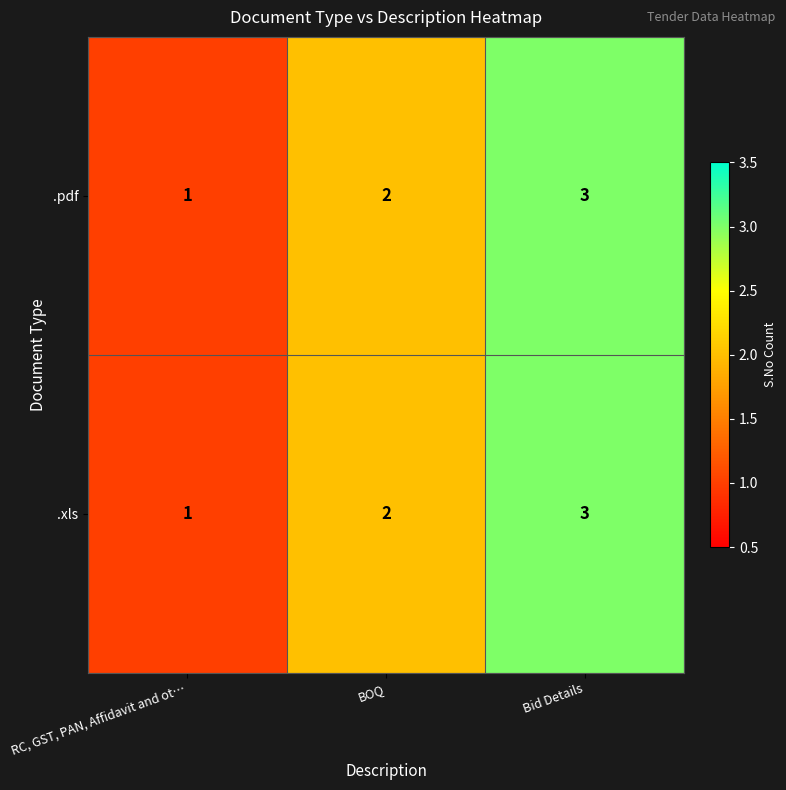

The .xls series shows 3 at Bid Details. True or false?

True